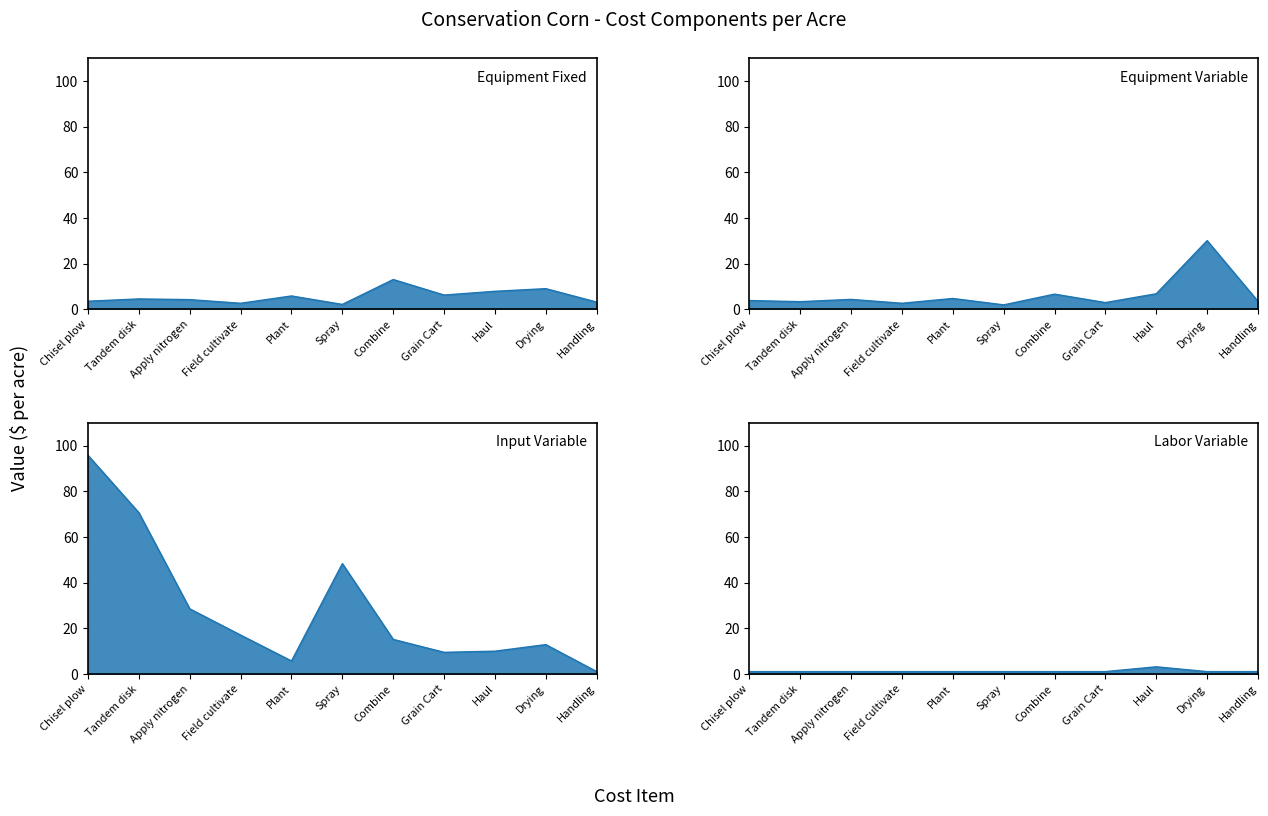

What is the total value across all series at Spray?

53.6